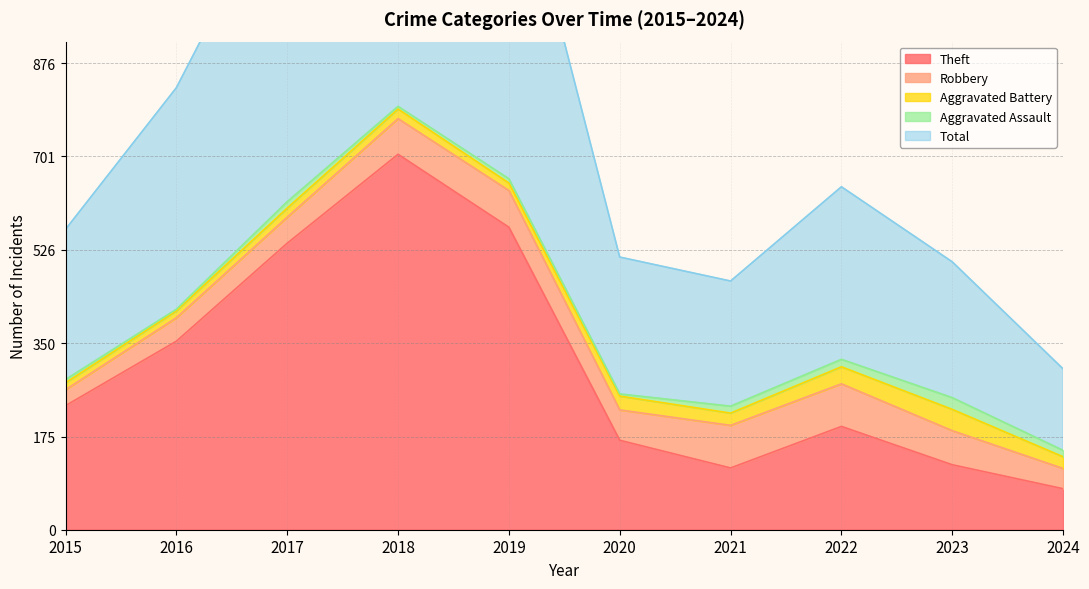

Does the chart display data point markers on the line(s)?

No